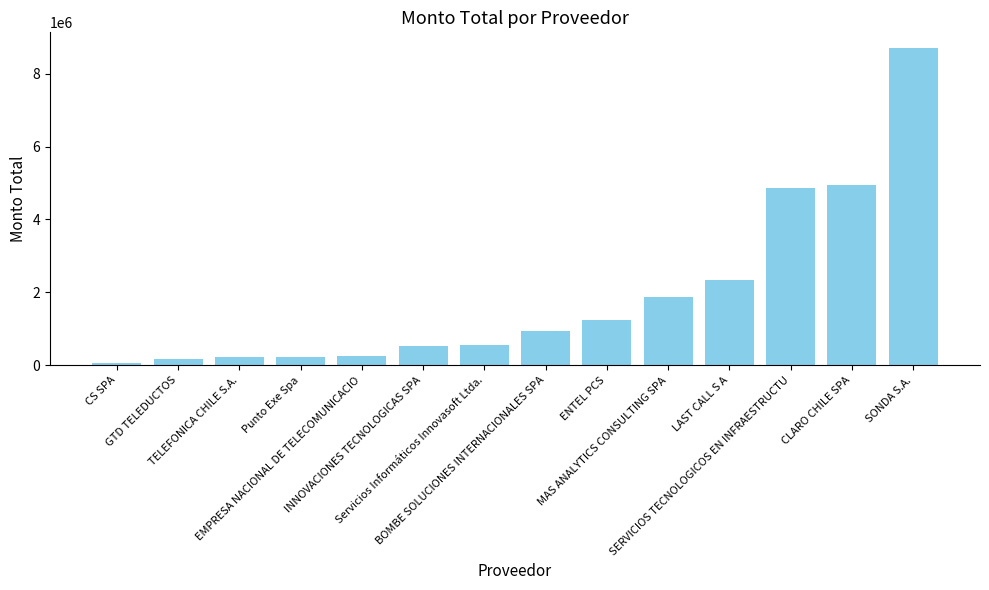

What is the sum of all values?

26959227